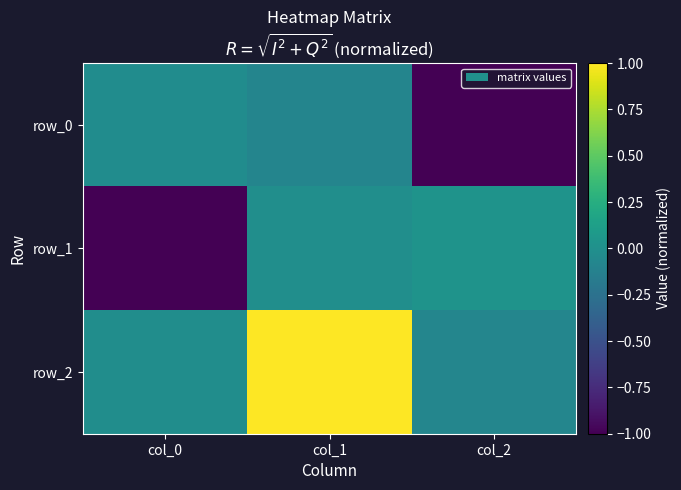

Reading left to right, what are all the values shown in this chart?

row_0: -0.0	-0.1	-1.0
row_1: -1.0	-0.0	0.0
row_2: -0.0	1.0	-0.1